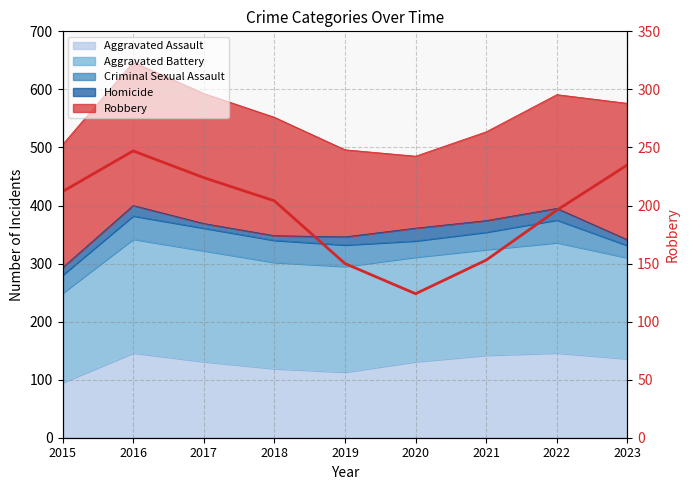

What is the change in value from 2015 to 2019?

-62